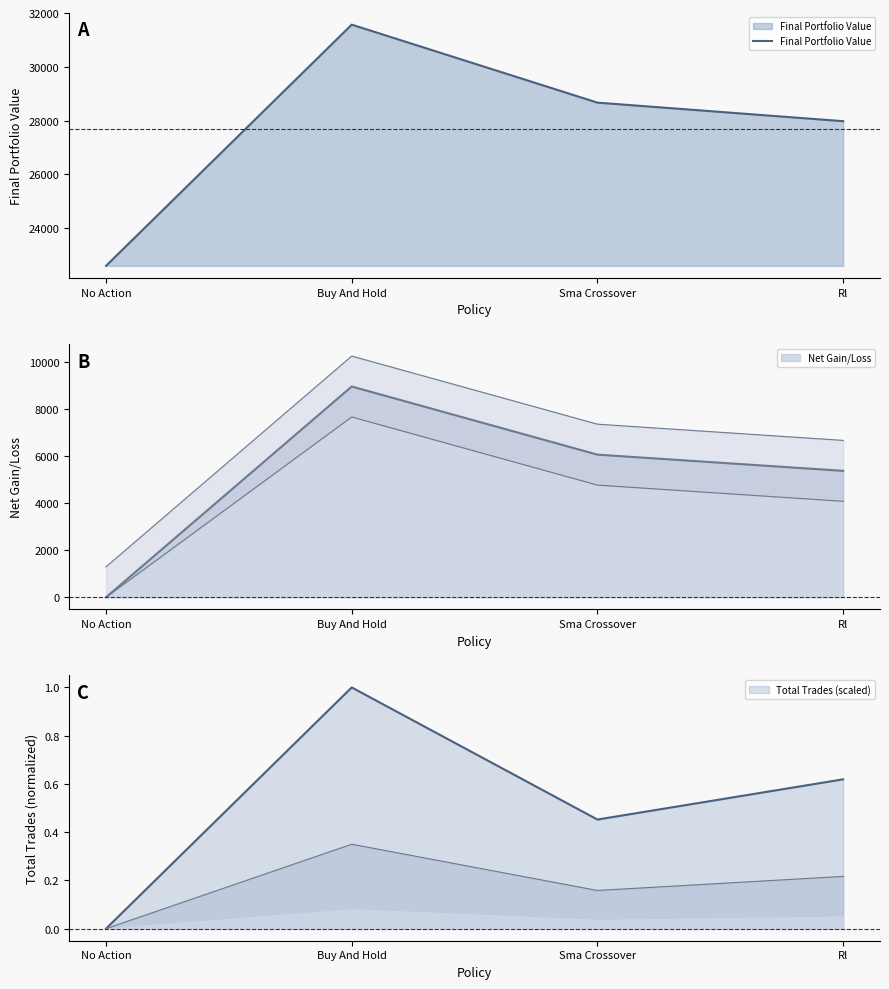

List the labels in order of value, smallest first.

No Action, Rl, Sma Crossover, Buy And Hold